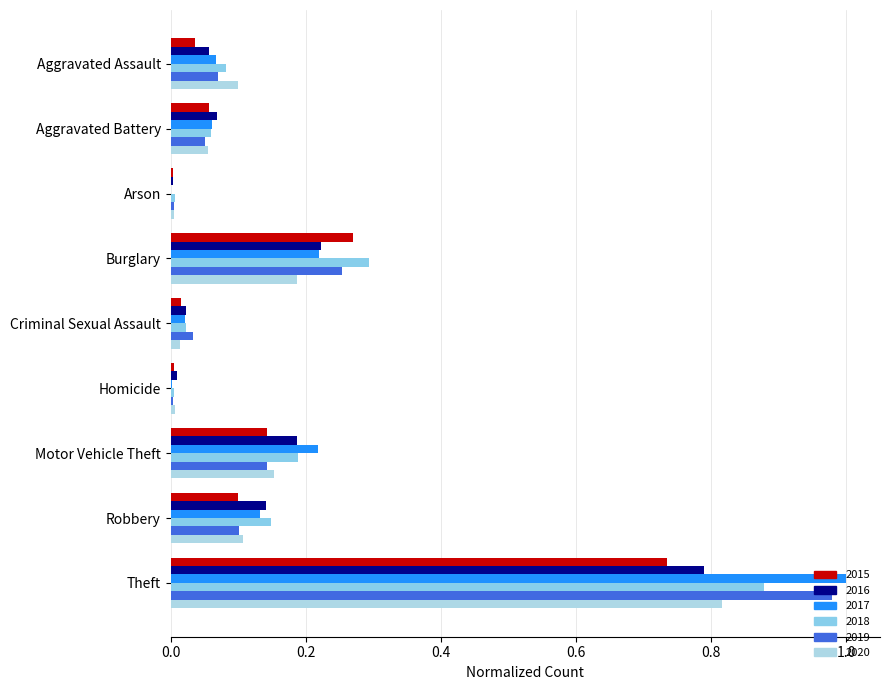

The 2019 series shows 0.7 at Theft. True or false?

False